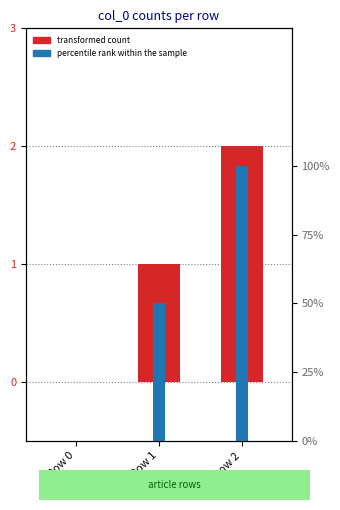

What are all the series names shown in the legend?

transformed count, percentile rank within the sample